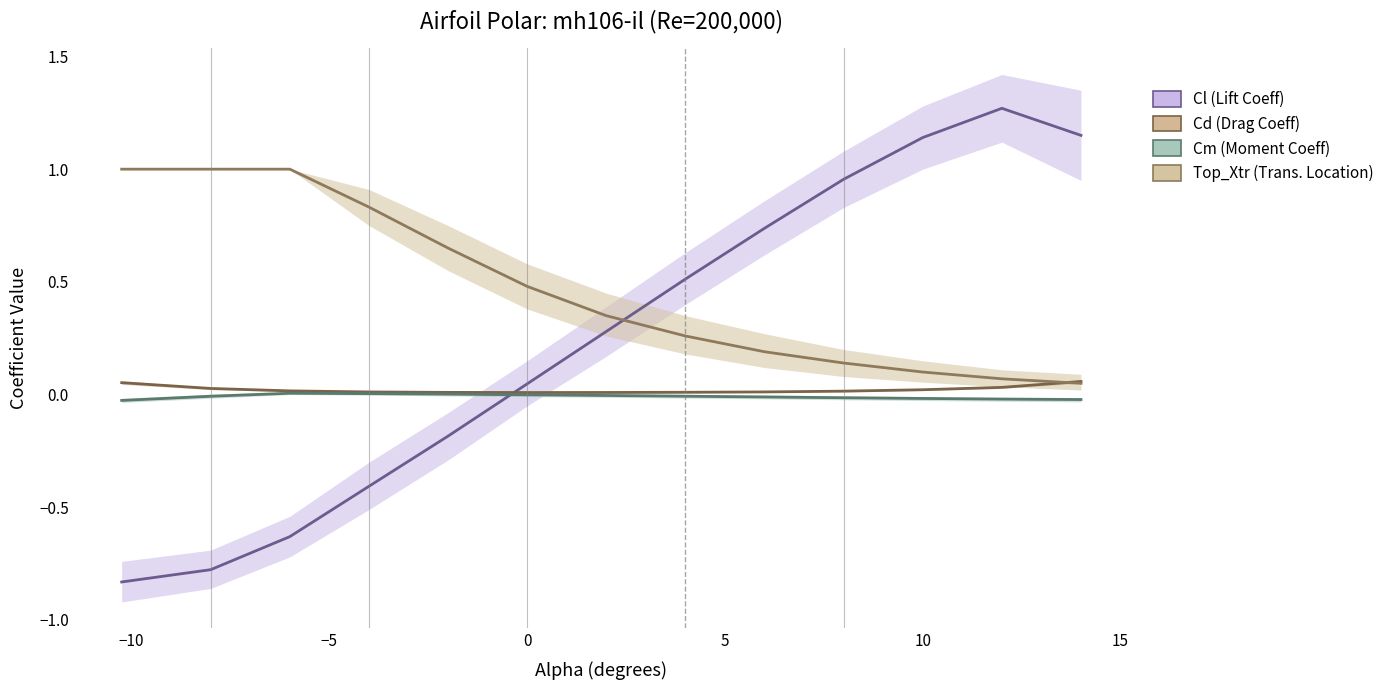

What are all the series names shown in the legend?

Cl, Cd, Cm, Top_Xtr